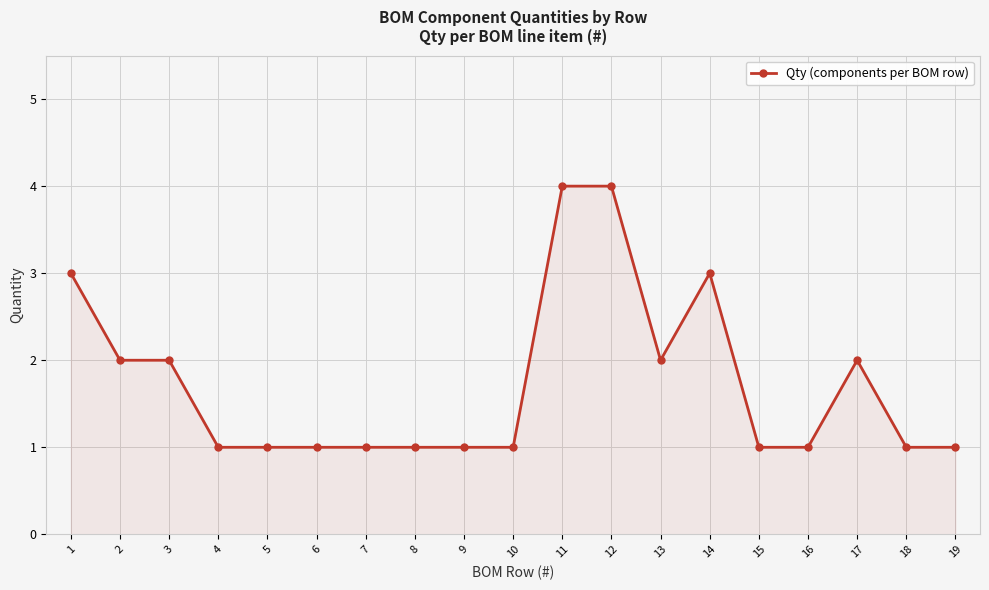

What is the sum of the values at 11 and 12?

8